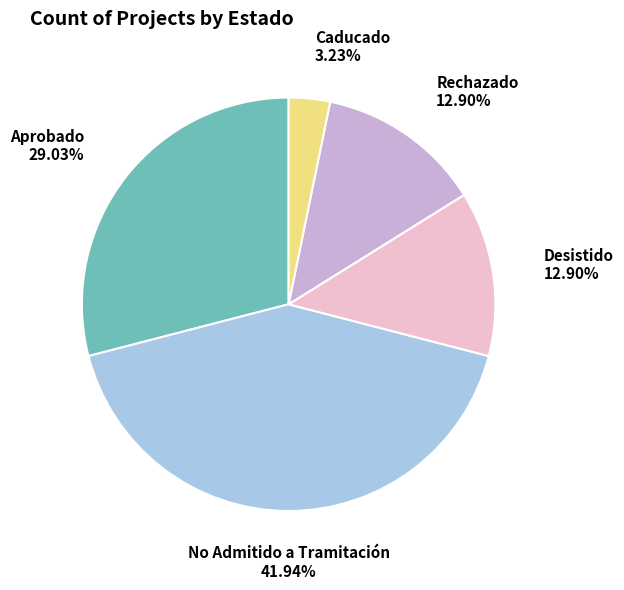

What is the largest slice in the pie chart?

No Admitido a Tramitación